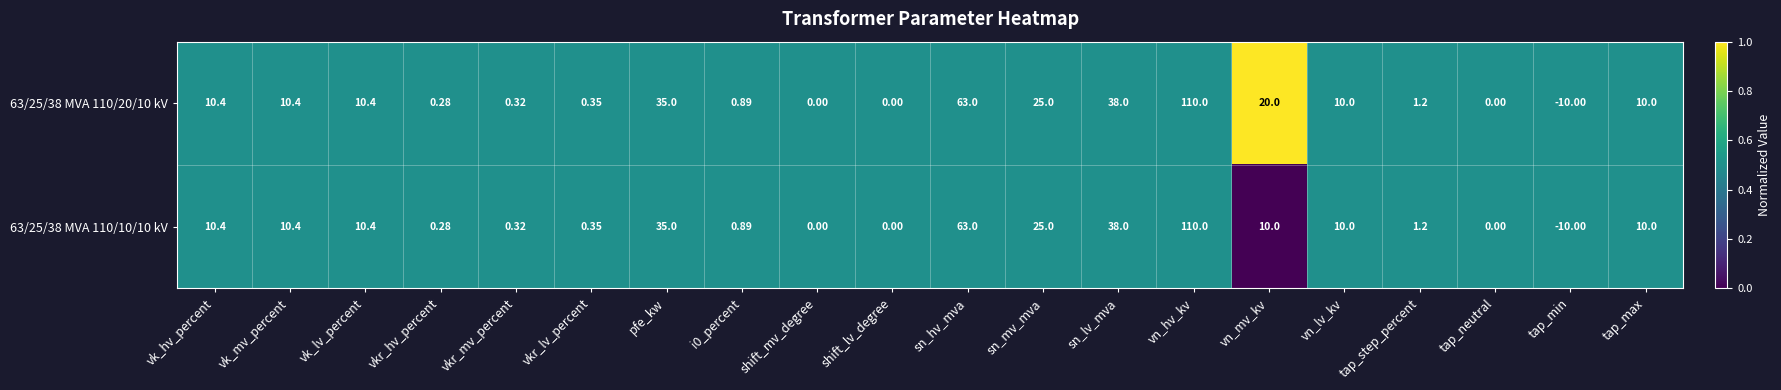

What is the difference between the highest and lowest values at vn_mv_kv?

10.0